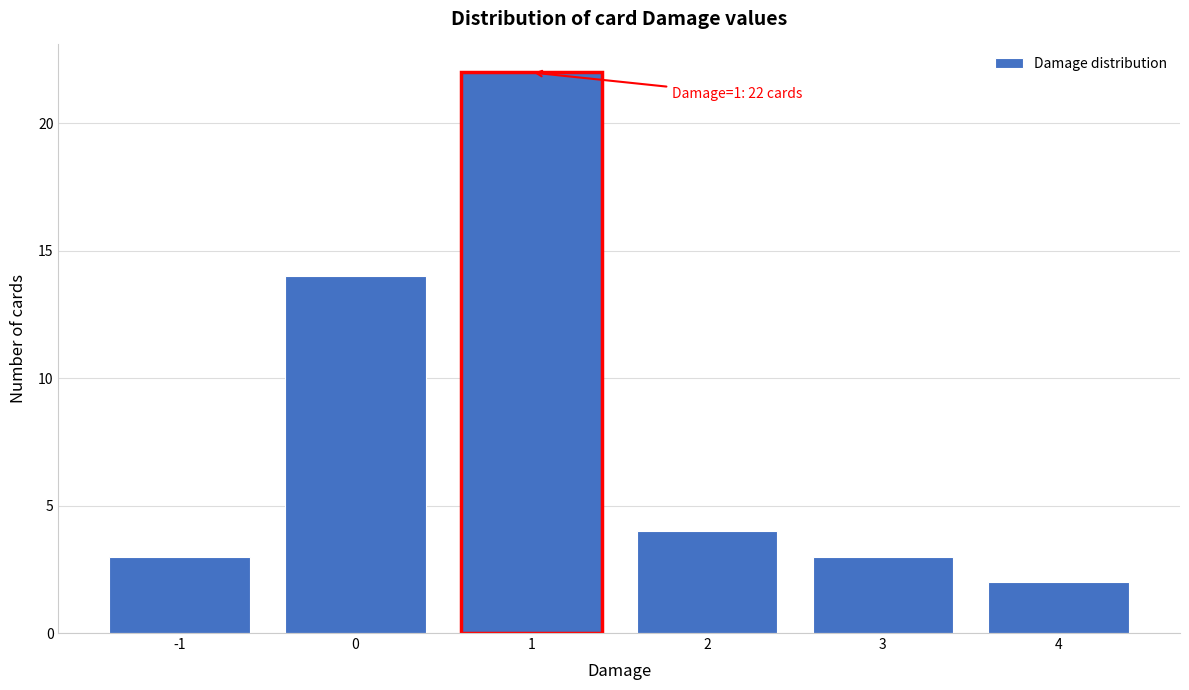

Reading left to right, list all the values displayed in this chart.

3	14	22	4	3	2